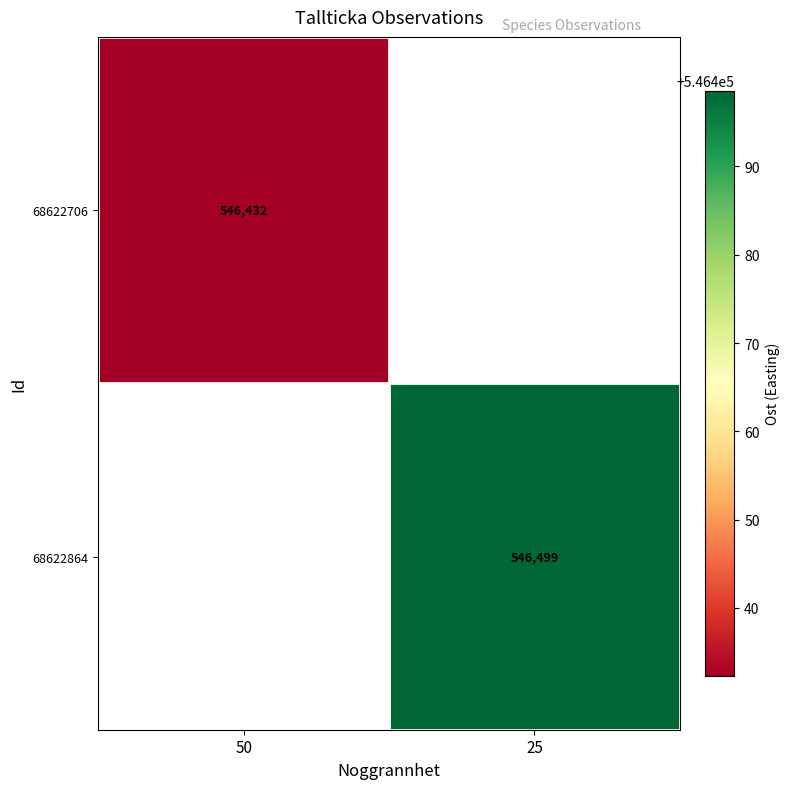

Is the value of 68622864 at 25 greater than the value of 68622706 at 50?

Yes